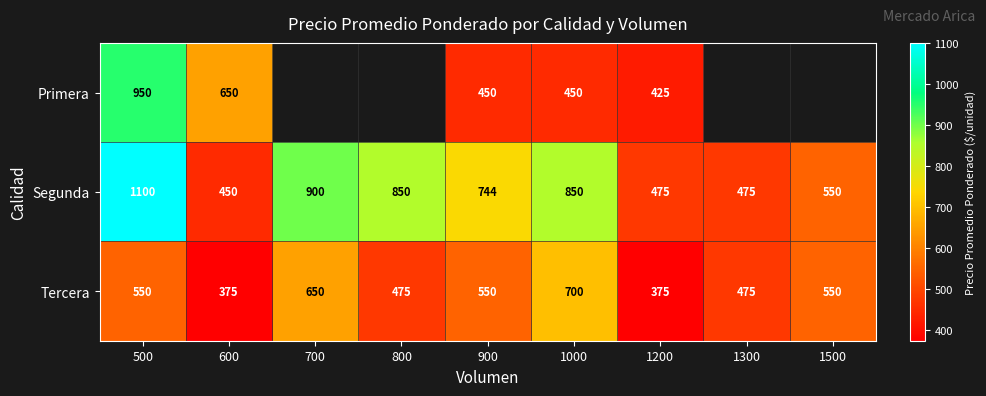

The value of Segunda at 1000 is 249.9. True or false?

False